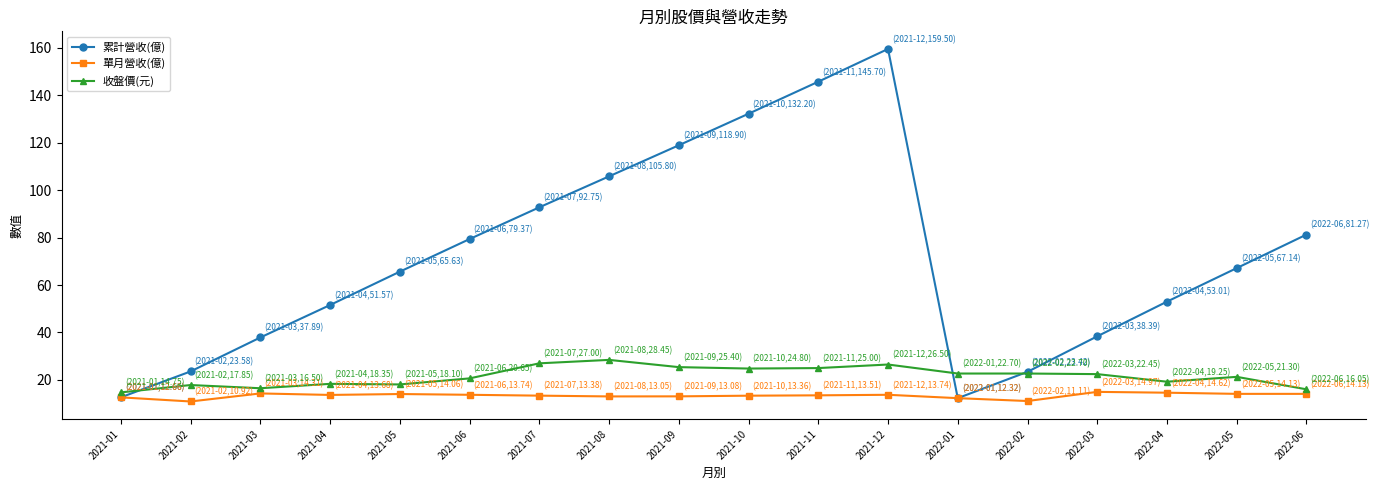

True or false: 單月營收(億) and 收盤價(元) cross at least once.

False